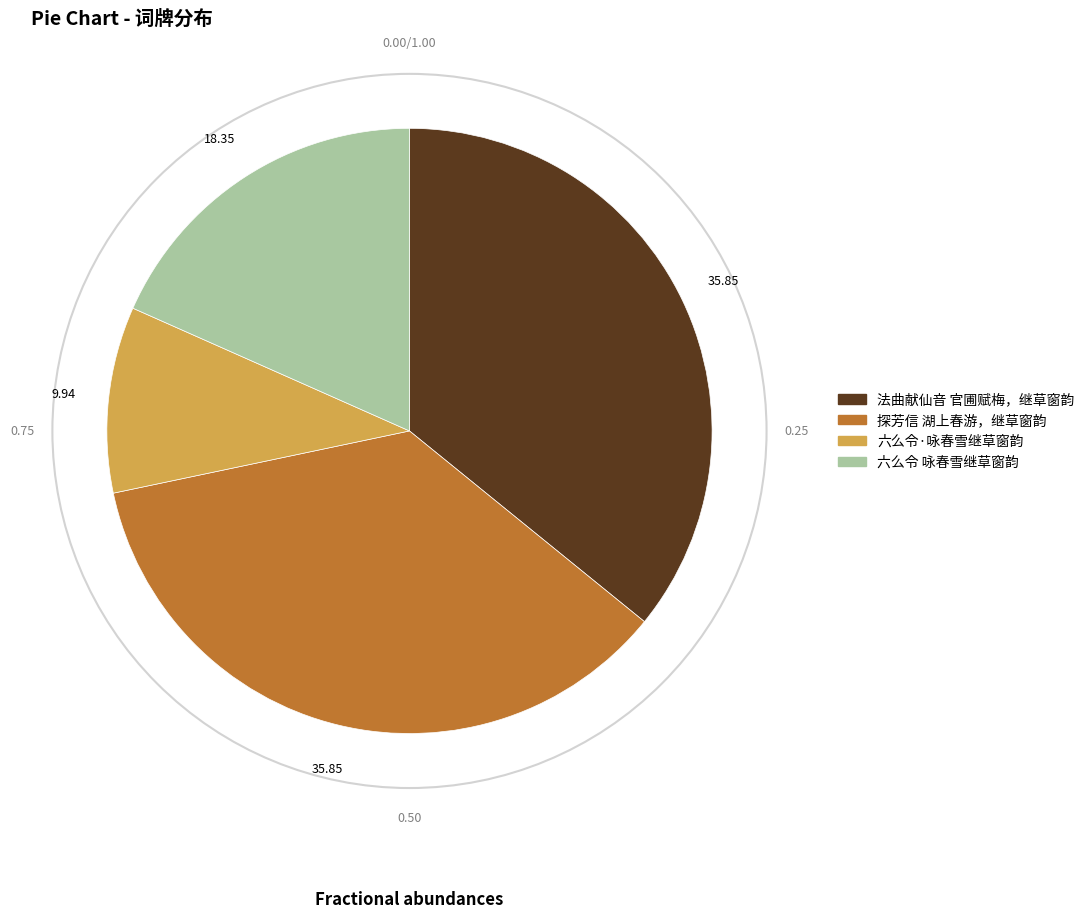

Does 法曲献仙音 官圃赋梅，继草窗韵 account for over 50% of the chart?

No